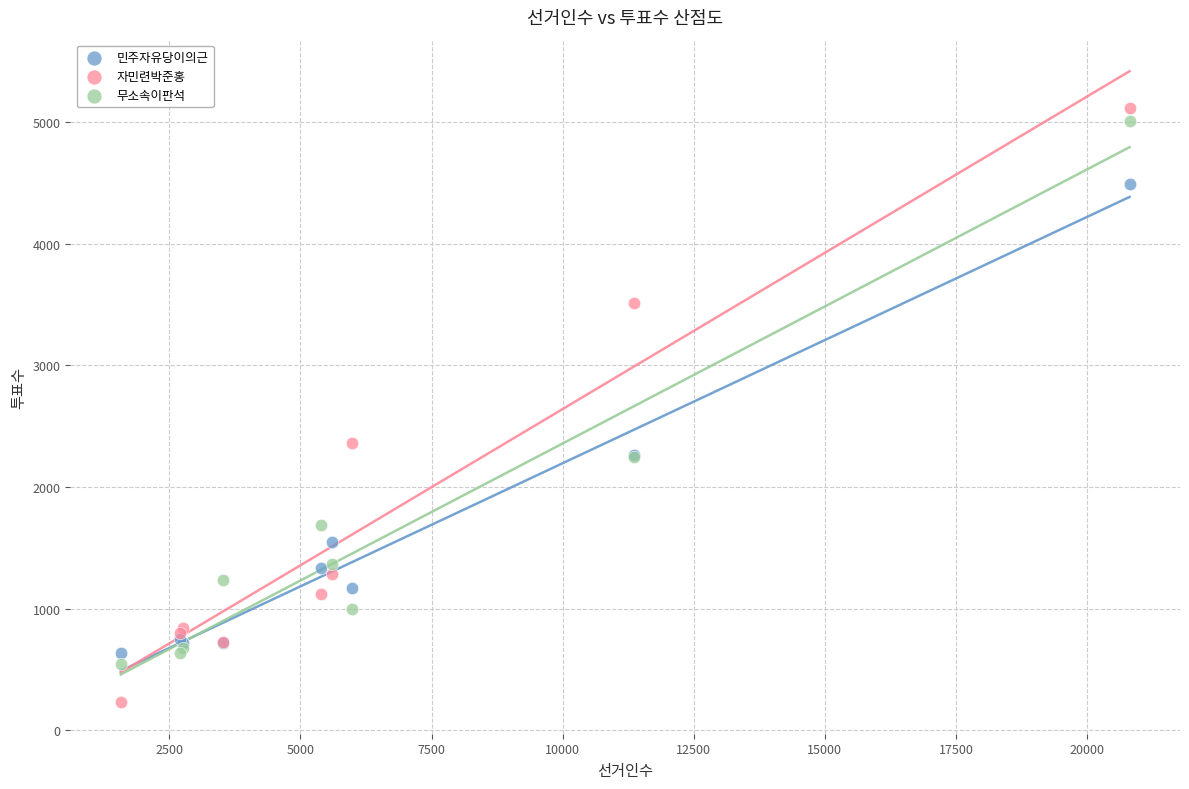

Which series reaches the minimum Y coordinate?

자민련박준홍